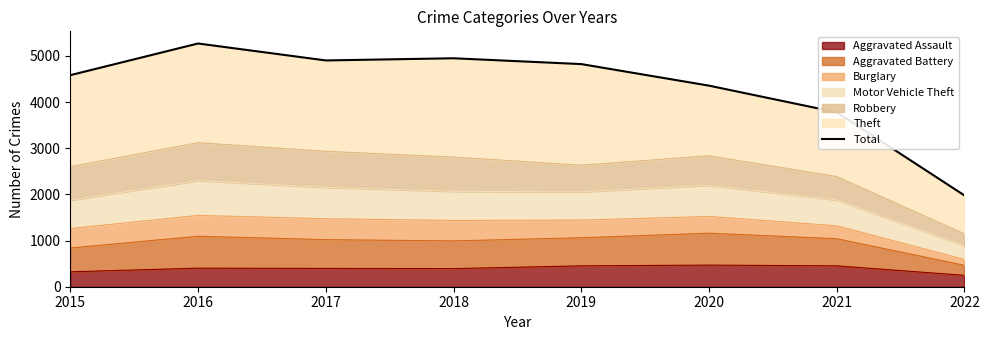

Rank the categories by value from lowest to highest.

2022, 2021, 2020, 2015, 2019, 2017, 2018, 2016